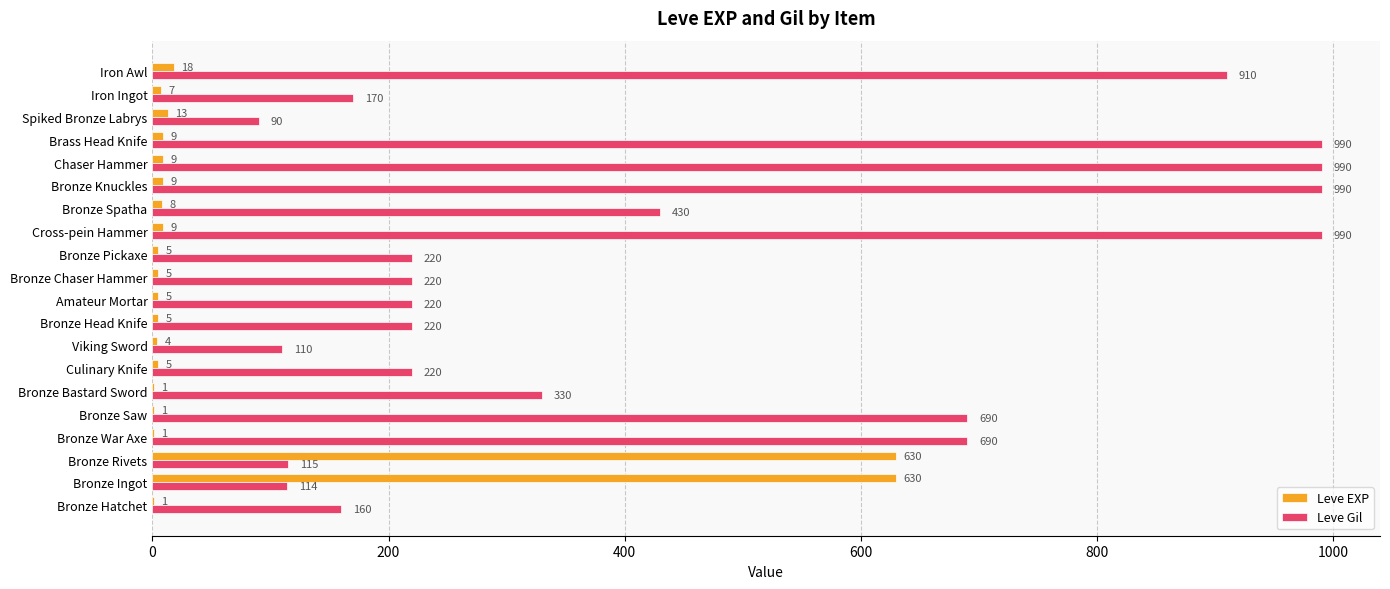

At which label is Leve EXP closest to 315?

Iron Awl